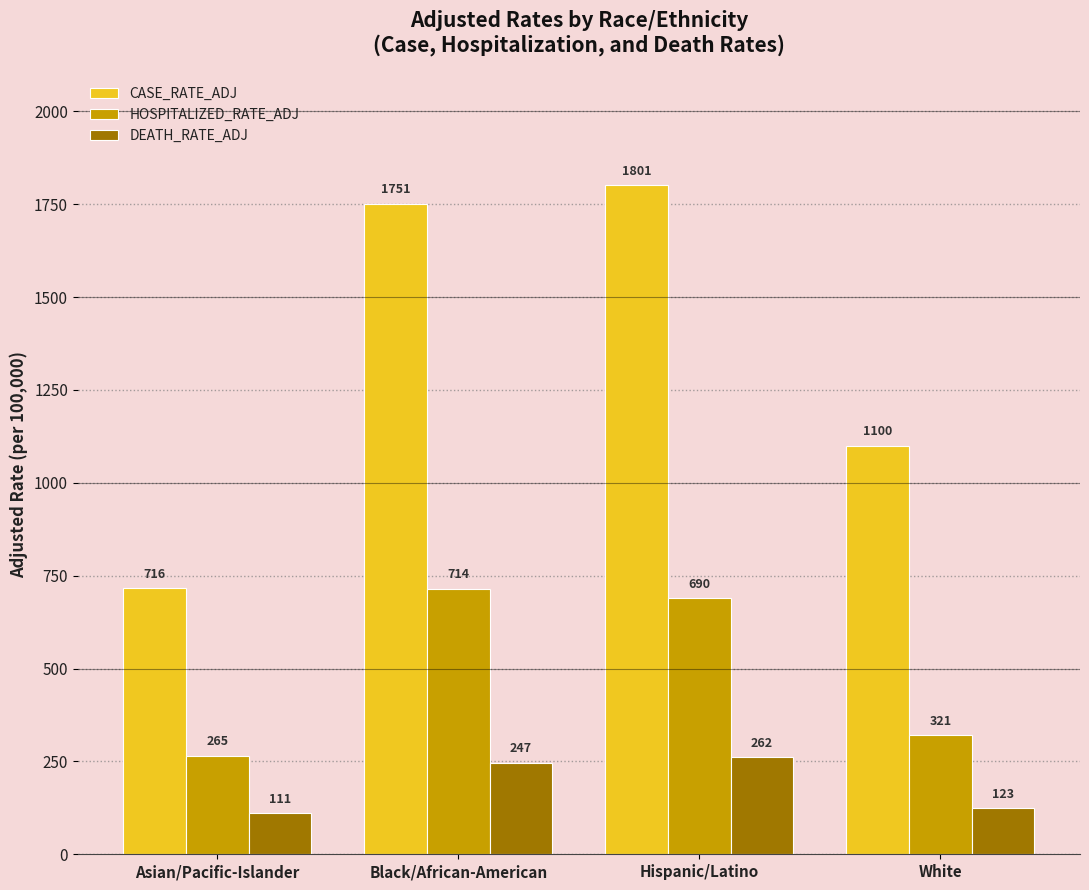

Which series changed the most between Hispanic/Latino and White?

CASE_RATE_ADJ